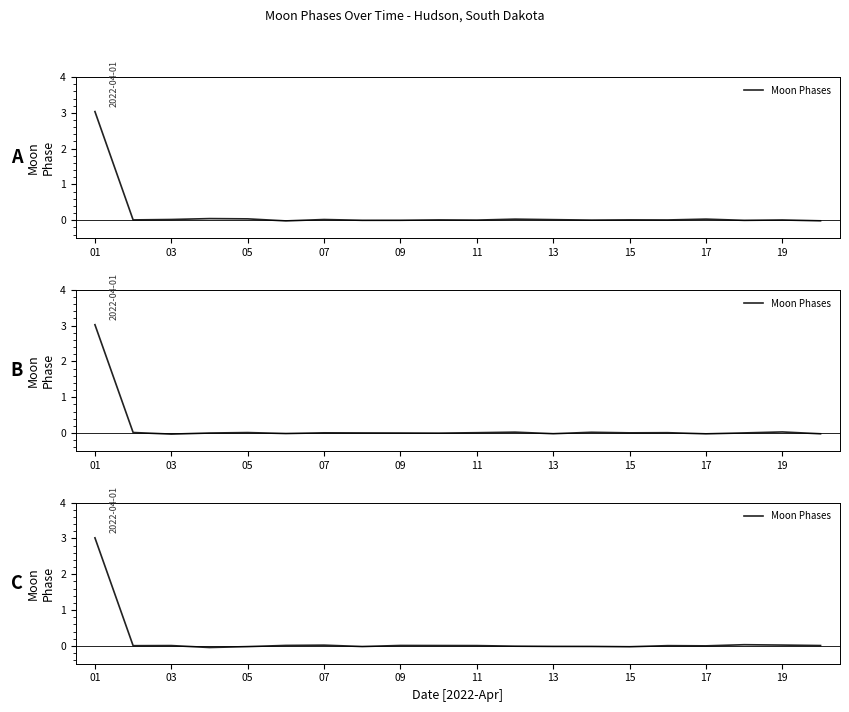

What is the change in value from 01 to 11?

-3.0